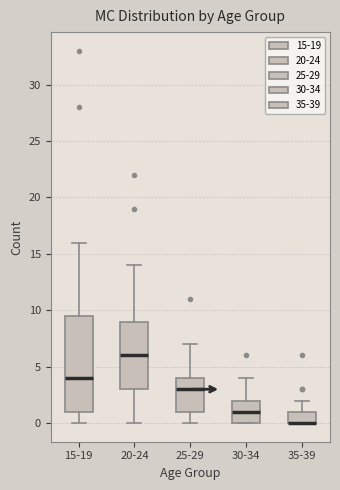

Reading left to right, read every box against the y-axis: the position of its median line, the range the box covers, and the ends of its whiskers. The values are not printed on the chart, so give them approximately, as read against the axis.

15-19: median 4.0, box 1.0 to 9.5, whiskers 0.0 to 16.0
20-24: median 6.0, box 3.0 to 9.0, whiskers 0.0 to 14.0
25-29: median 3.0, box 1.0 to 4.0, whiskers 0.0 to 7.0
30-34: median 1.0, box 0.0 to 2.0, whiskers 0.0 to 4.0
35-39: median 0.0 (drawn on the box's lower edge), box 0.0 to 1.0, whiskers 0.0 to 2.0